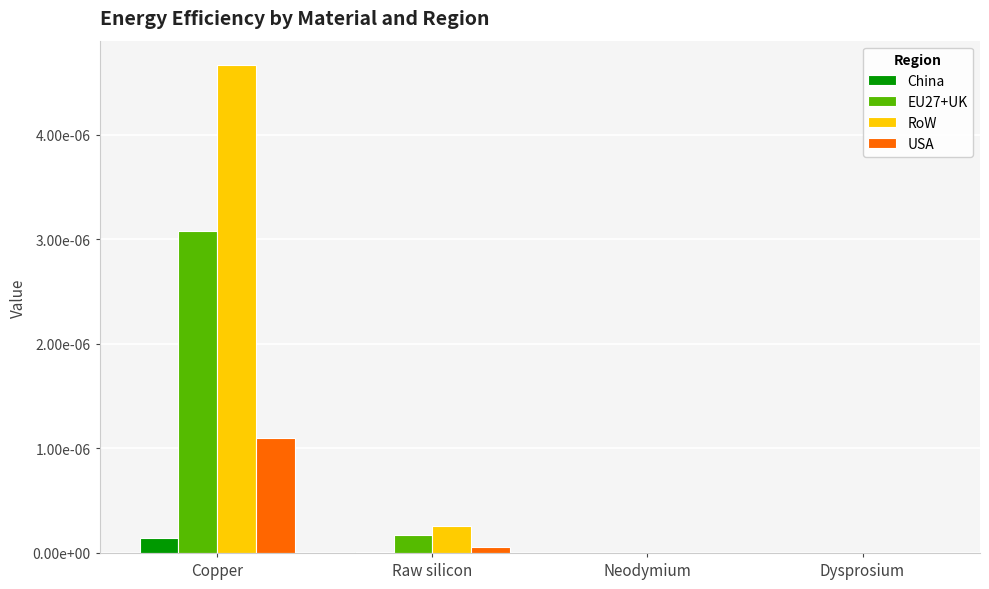

What are all the series names shown in the legend?

China, EU27+UK, RoW, USA